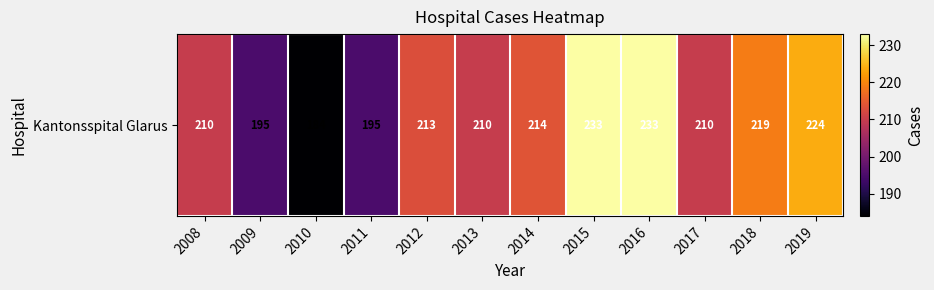

List the labels in order of value, largest first.

2015, 2016, 2019, 2018, 2014, 2012, 2008, 2013, 2017, 2009, 2011, 2010